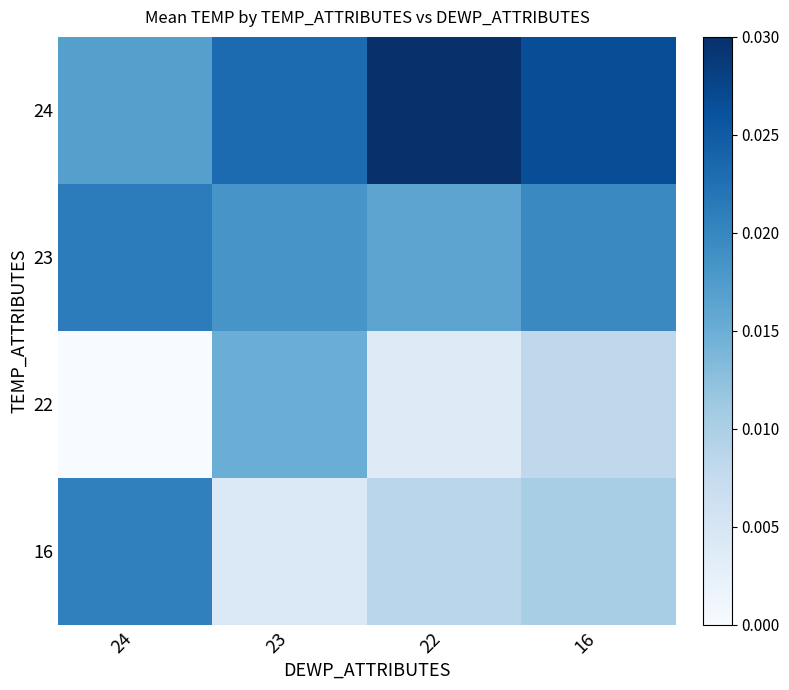

At which category is the sum across all series the highest?

16